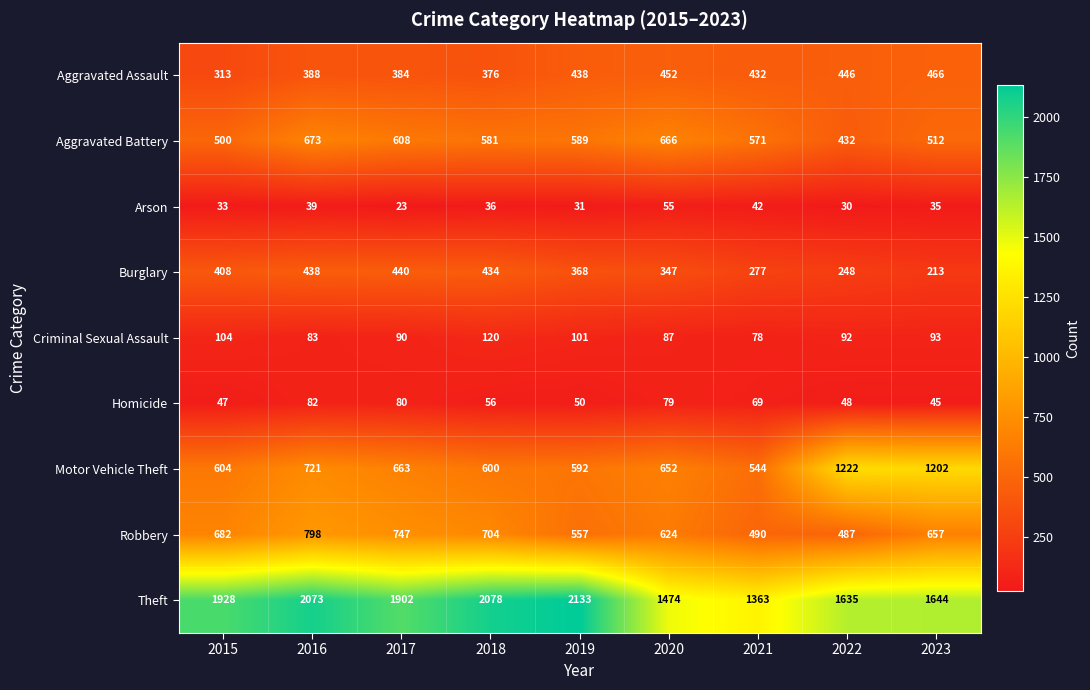

How many data points does each series have?

9